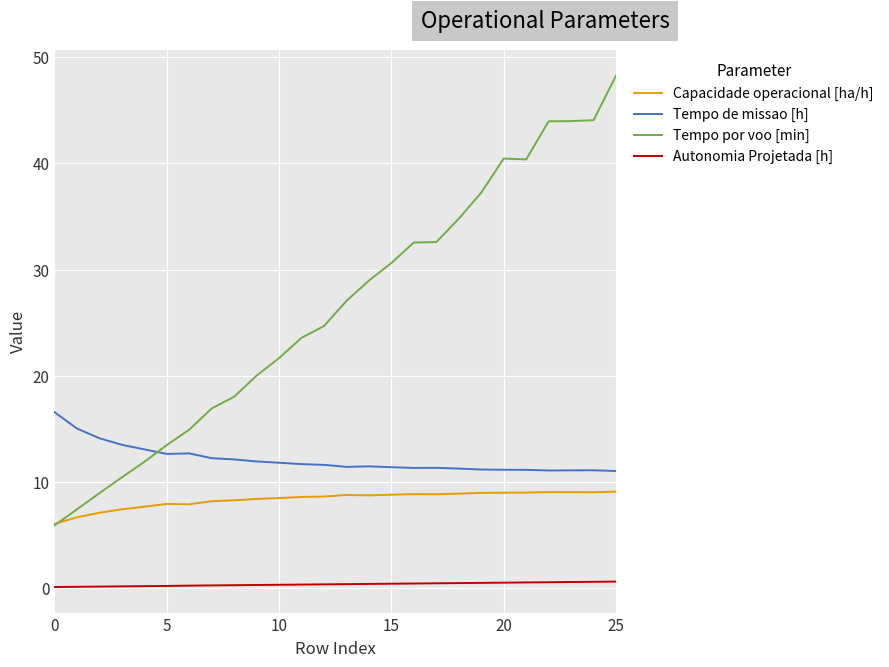

List the series in order of their peak value, highest first.

Tempo por voo [min], Tempo de missao [h], Capacidade operacional [ha/h], Autonomia Projetada [h]